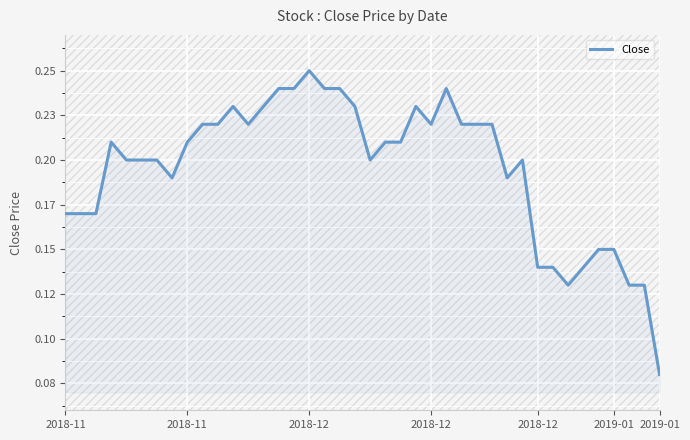

At which category does the data reach its first local peak?

2018-12